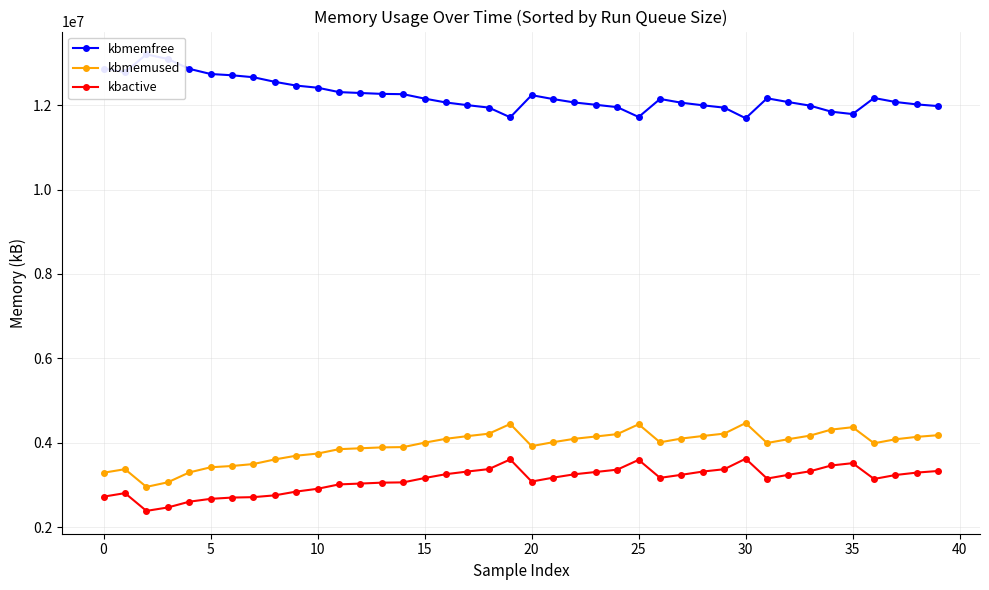

What is the label of the 3rd point from the right?

37